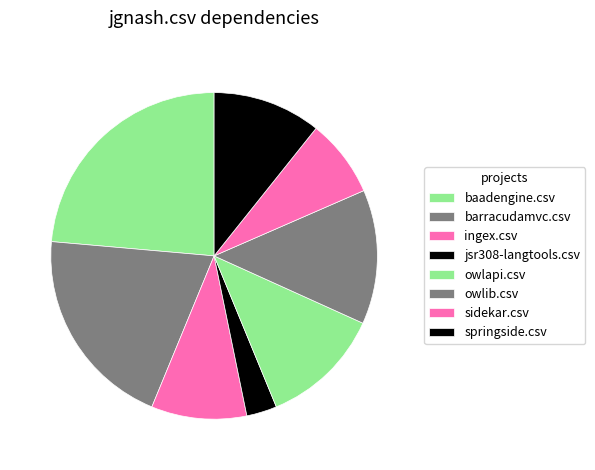

Which category has the biggest portion of the pie?

baadengine.csv